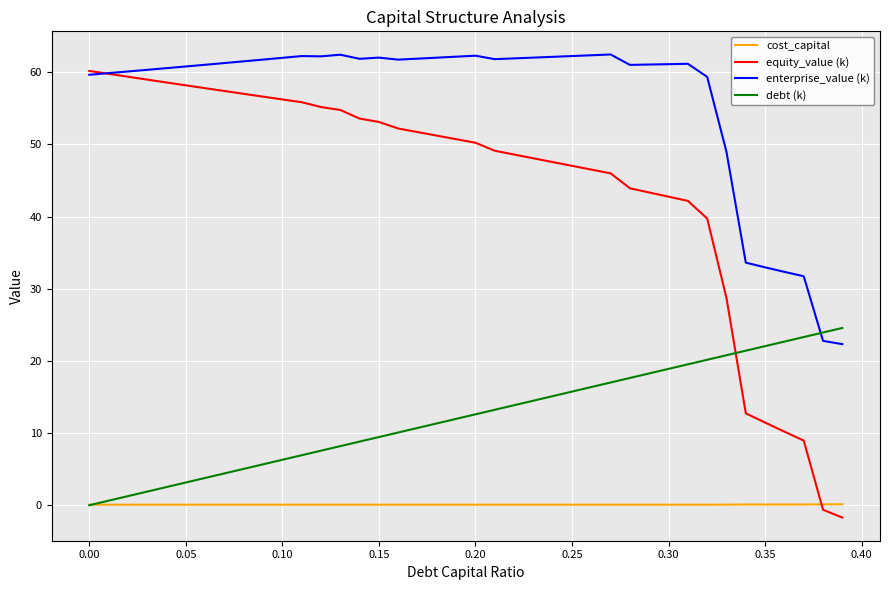

True or false: enterprise_value (k) has more than 0 interior local peaks.

True